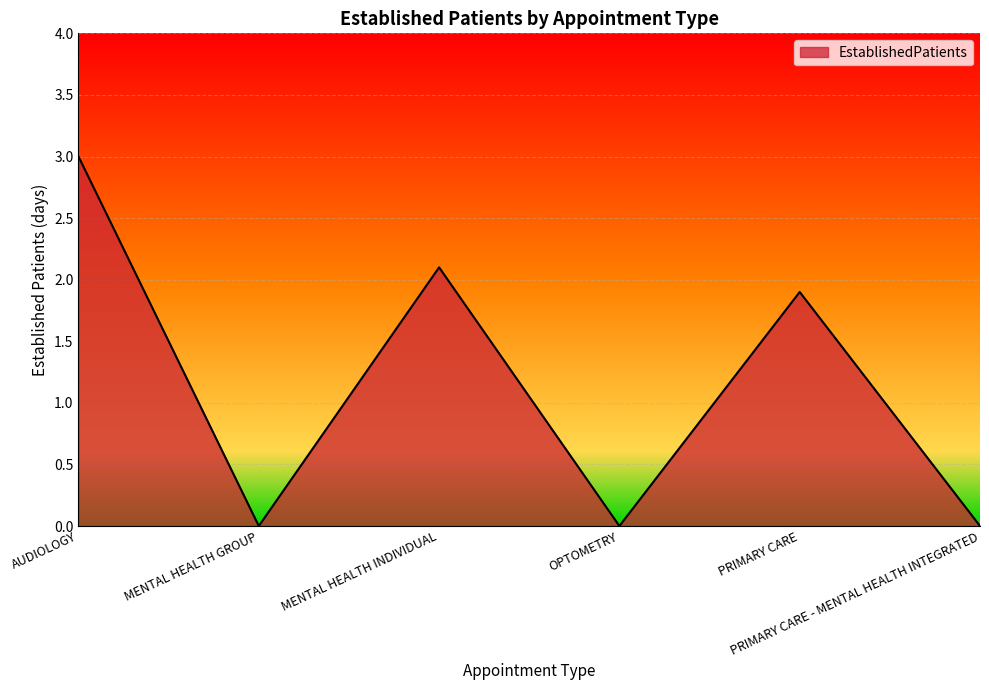

What is the average value?

1.2